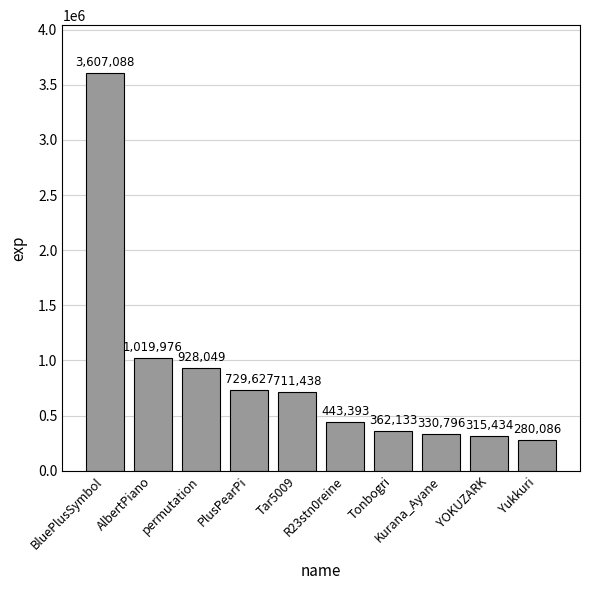

What is the difference between the values at permutation and Tonbogri?

565916